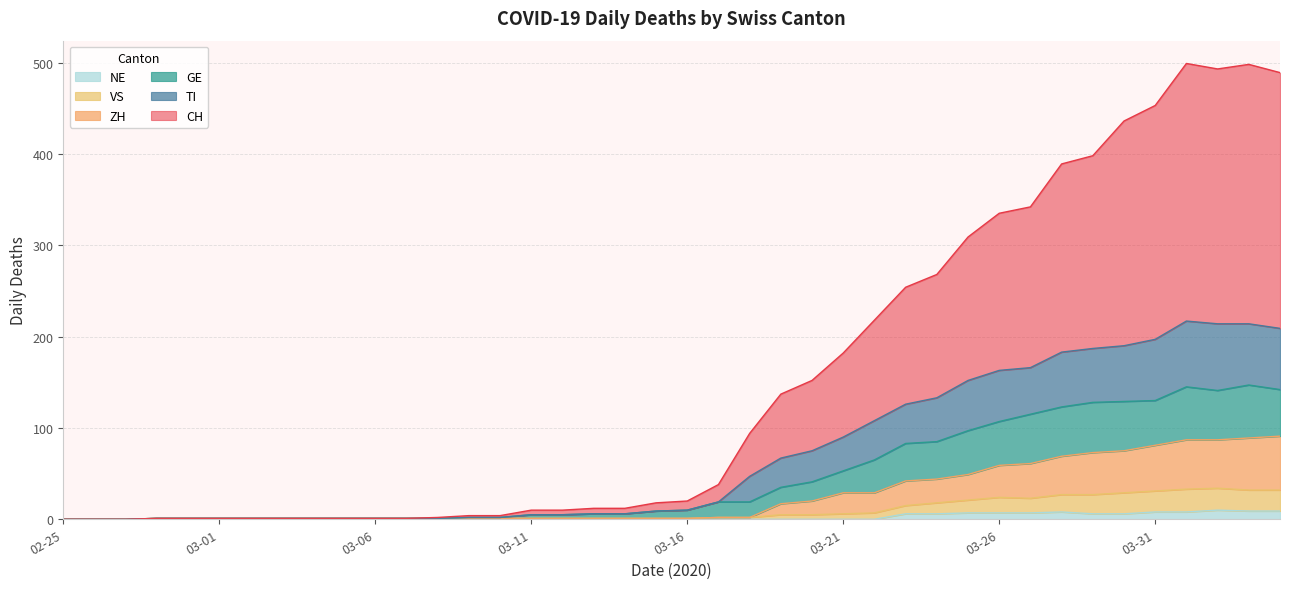

Which has a higher value, 2020-03-25 or 2020-03-10?

2020-03-25